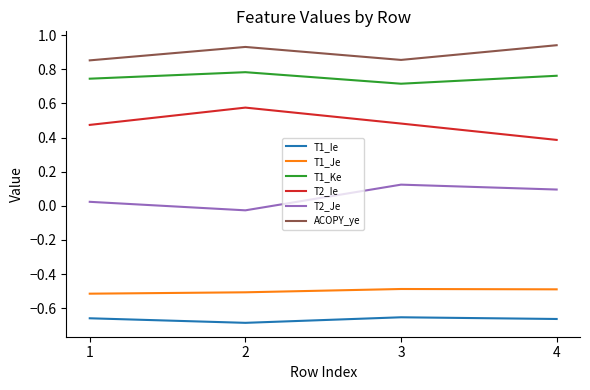

At which category does T2_Ie reach its first local peak?

2